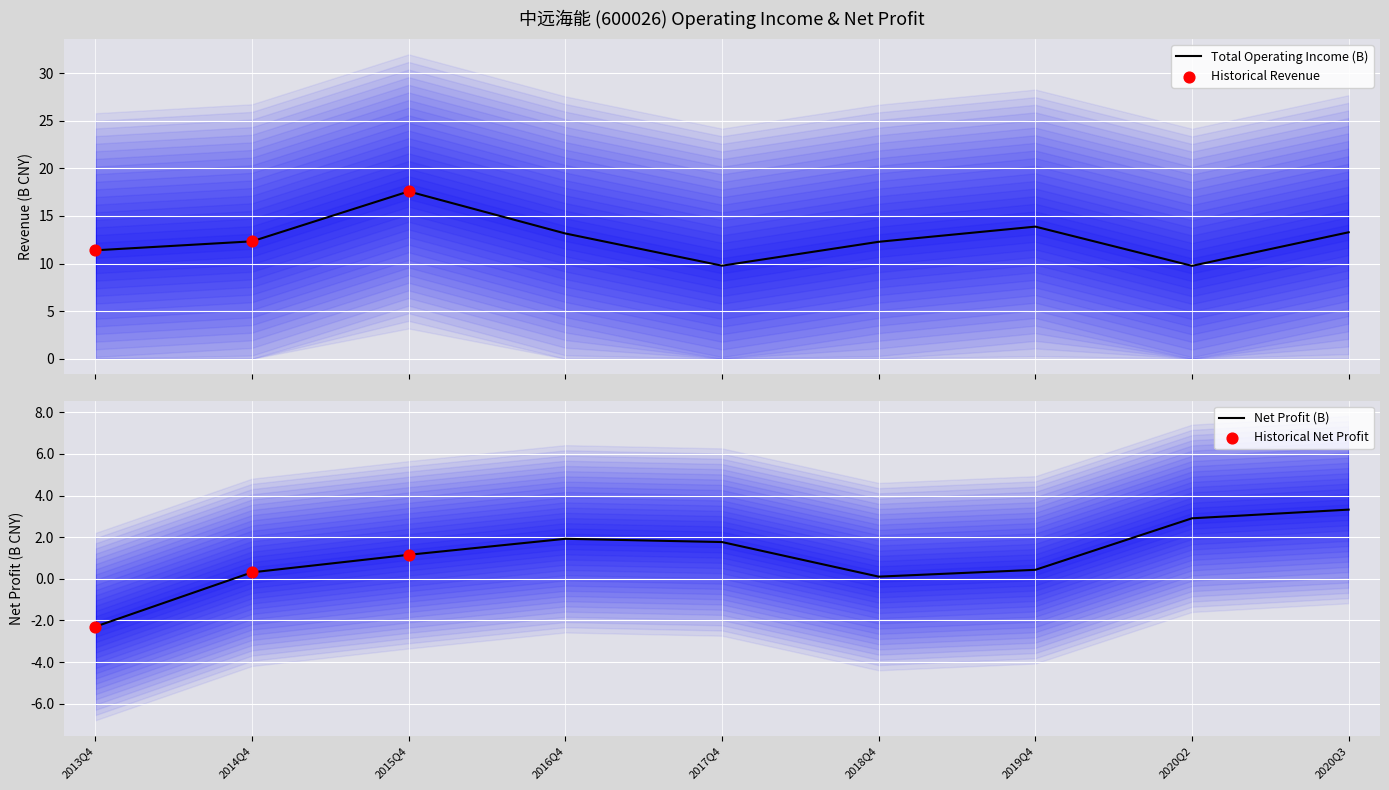

Which series has the largest Y range (max minus min)?

TOTAL_OPERATE_INCOME